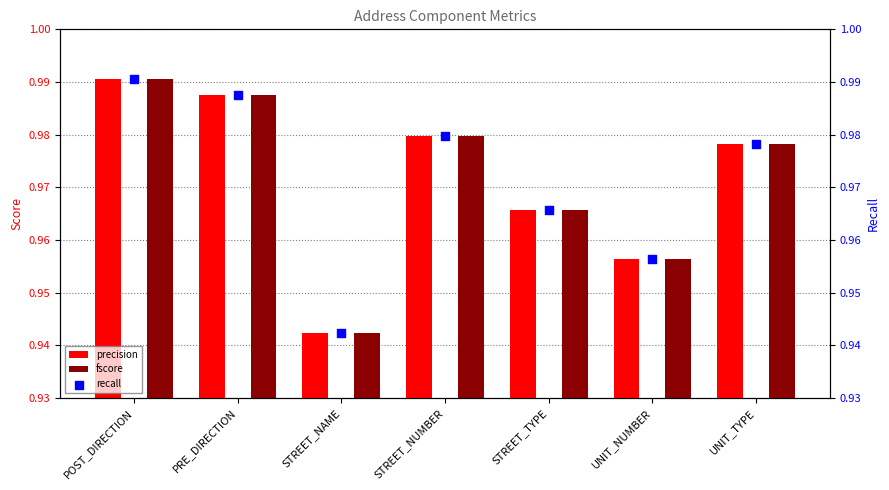

Which series reaches the minimum Y coordinate?

precision